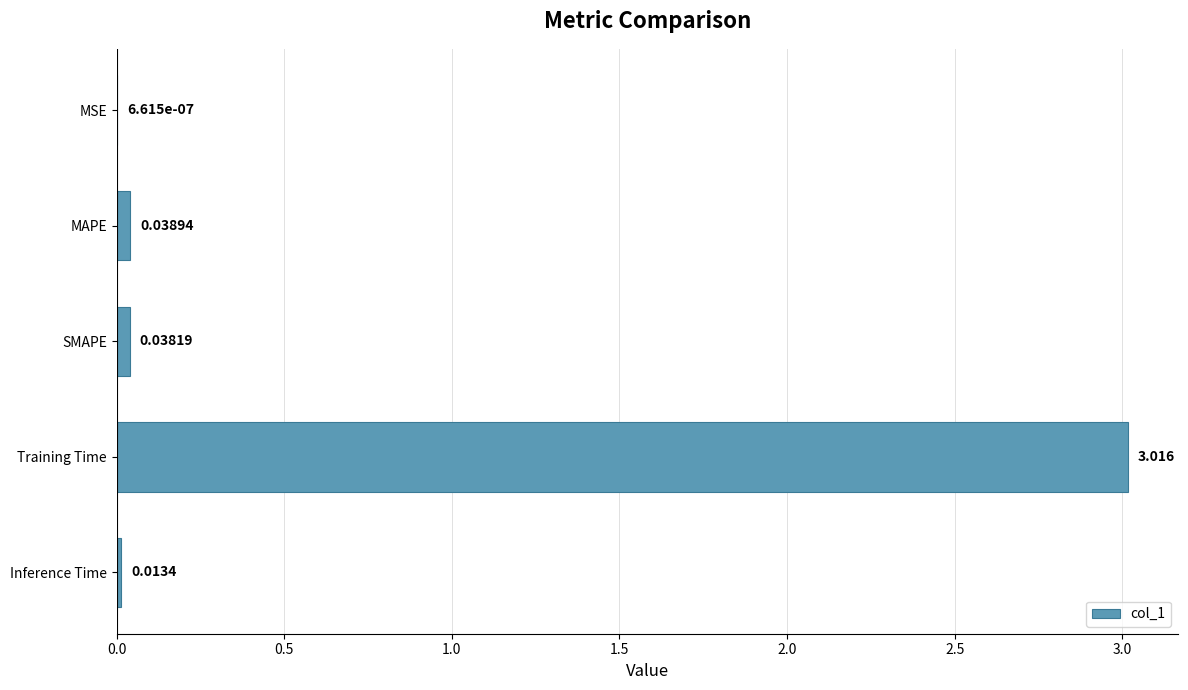

Between Inference Time and MAPE, which is larger?

MAPE